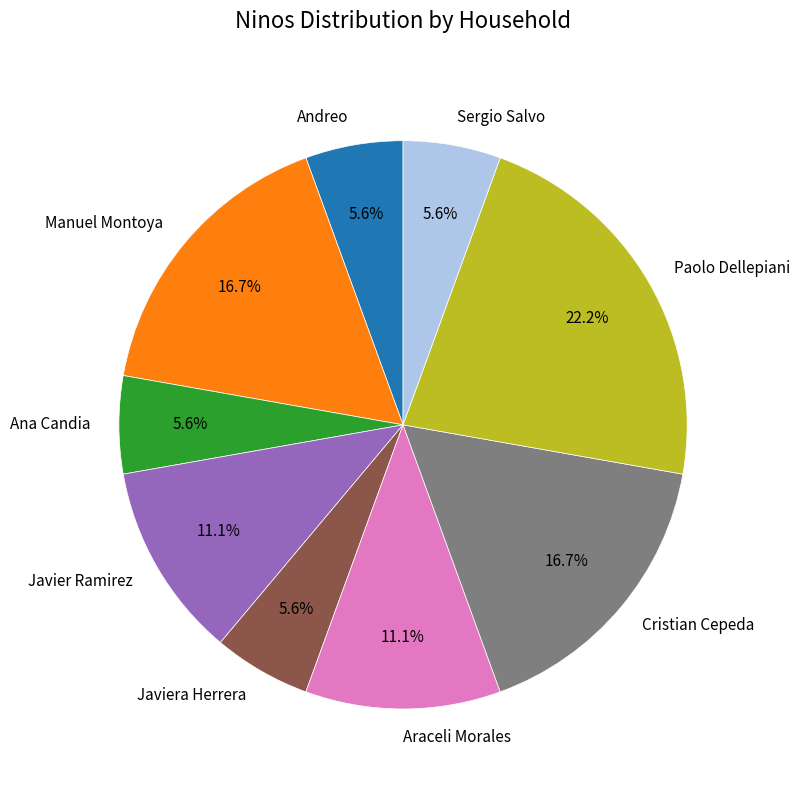

What portion of the pie excludes Sergio Salvo?

94.4%